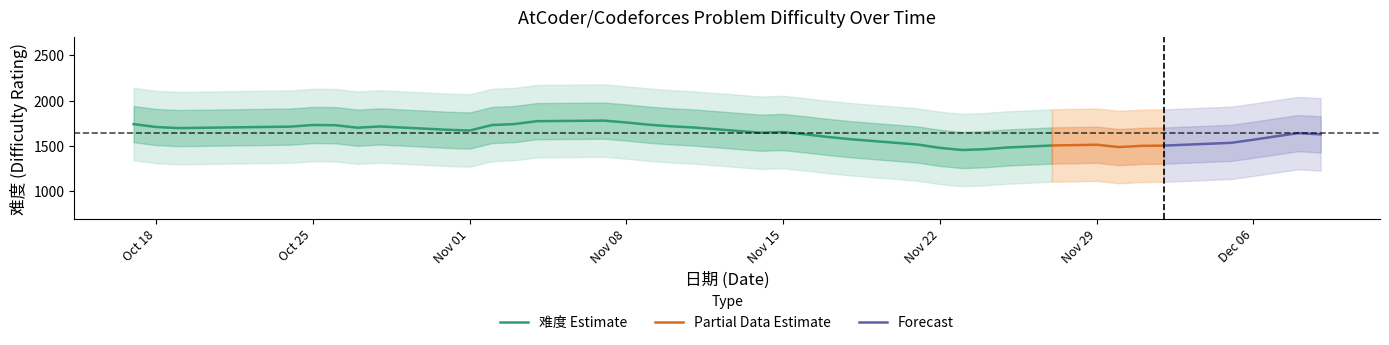

What is the minimum value for 难度 Estimate?

1453.4